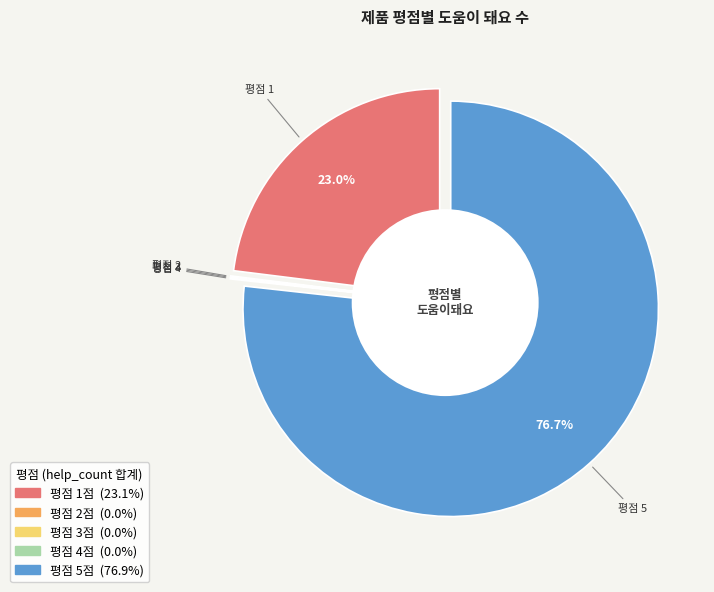

Do 10 and 24 together represent more than half of the pie?

No